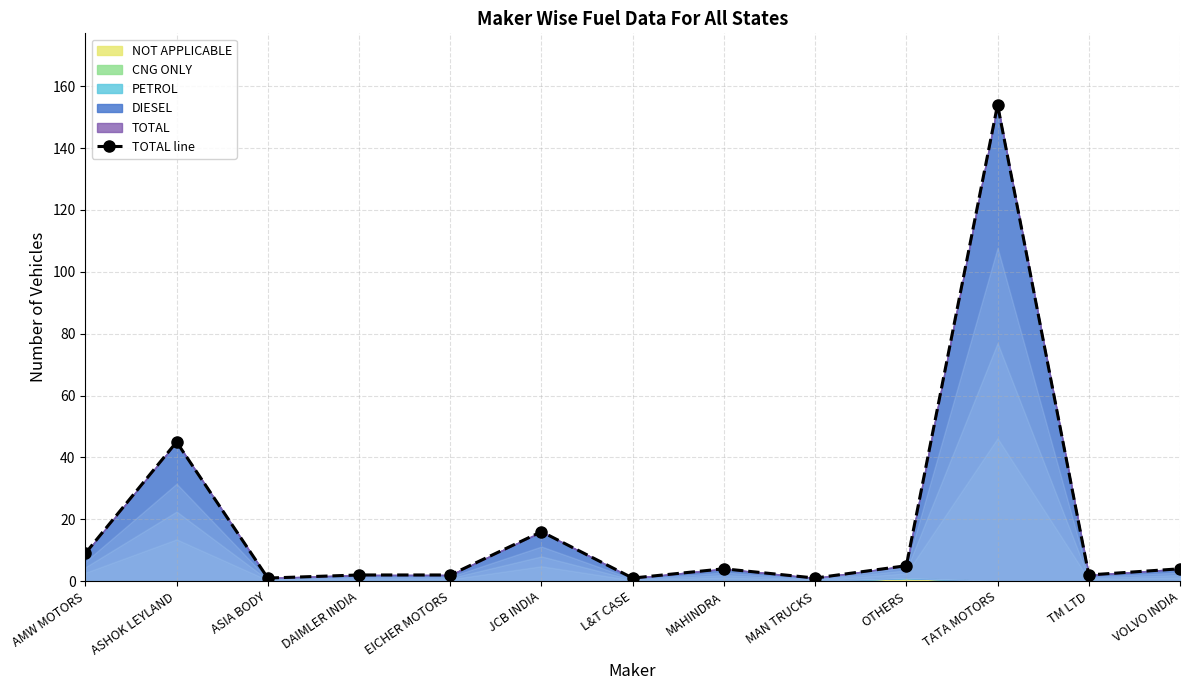

Rank the categories by value from highest to lowest.

TATA MOTORS, ASHOK LEYLAND, JCB INDIA, AMW MOTORS, OTHERS, MAHINDRA, VOLVO INDIA, DAIMLER INDIA, EICHER MOTORS, TM LTD, ASIA BODY, L&T CASE, MAN TRUCKS